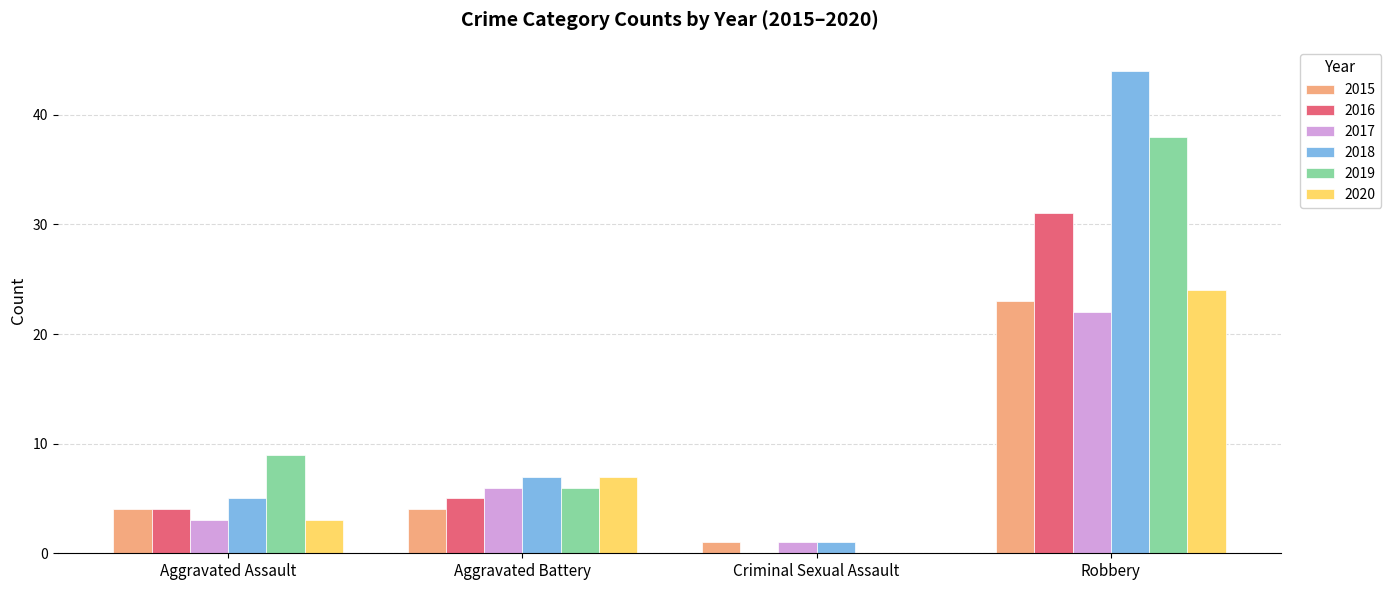

Read the 2015 value at Aggravated Assault.

4